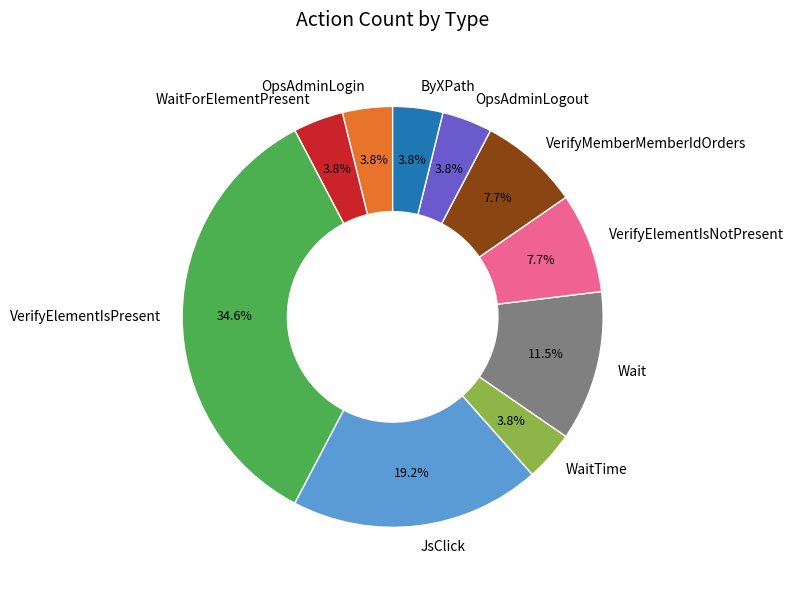

Which category has the biggest portion of the pie?

VerifyElementIsPresent